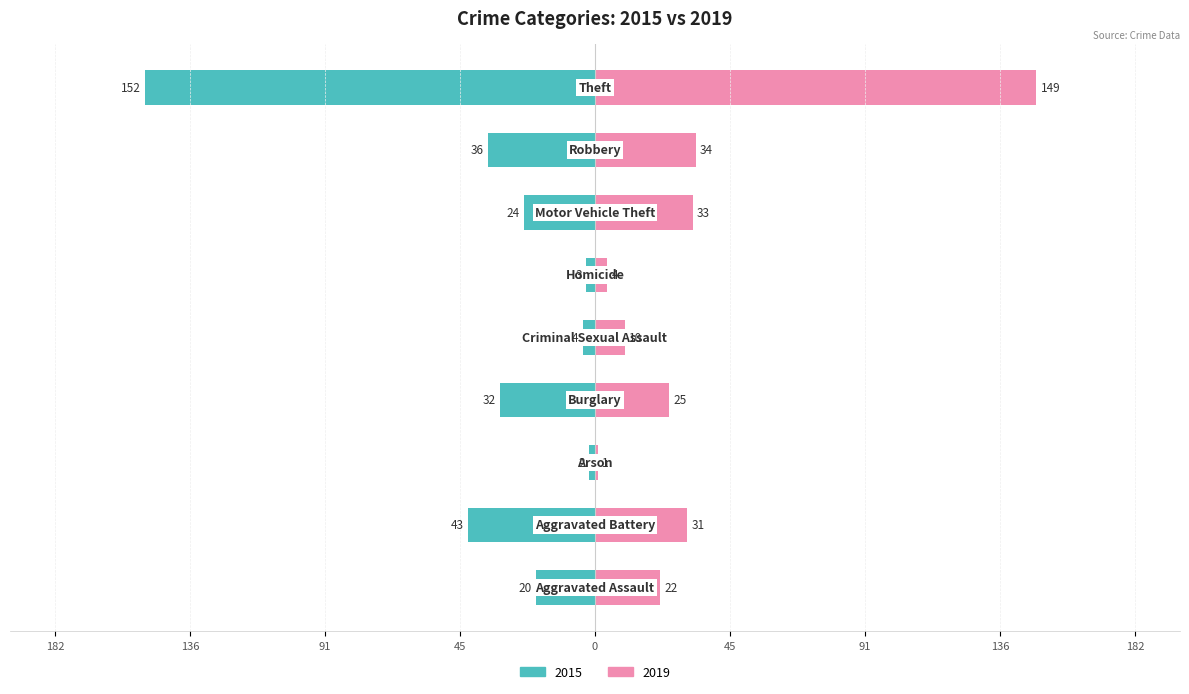

What is the difference between the 2019 values at Aggravated Battery and Arson?

30